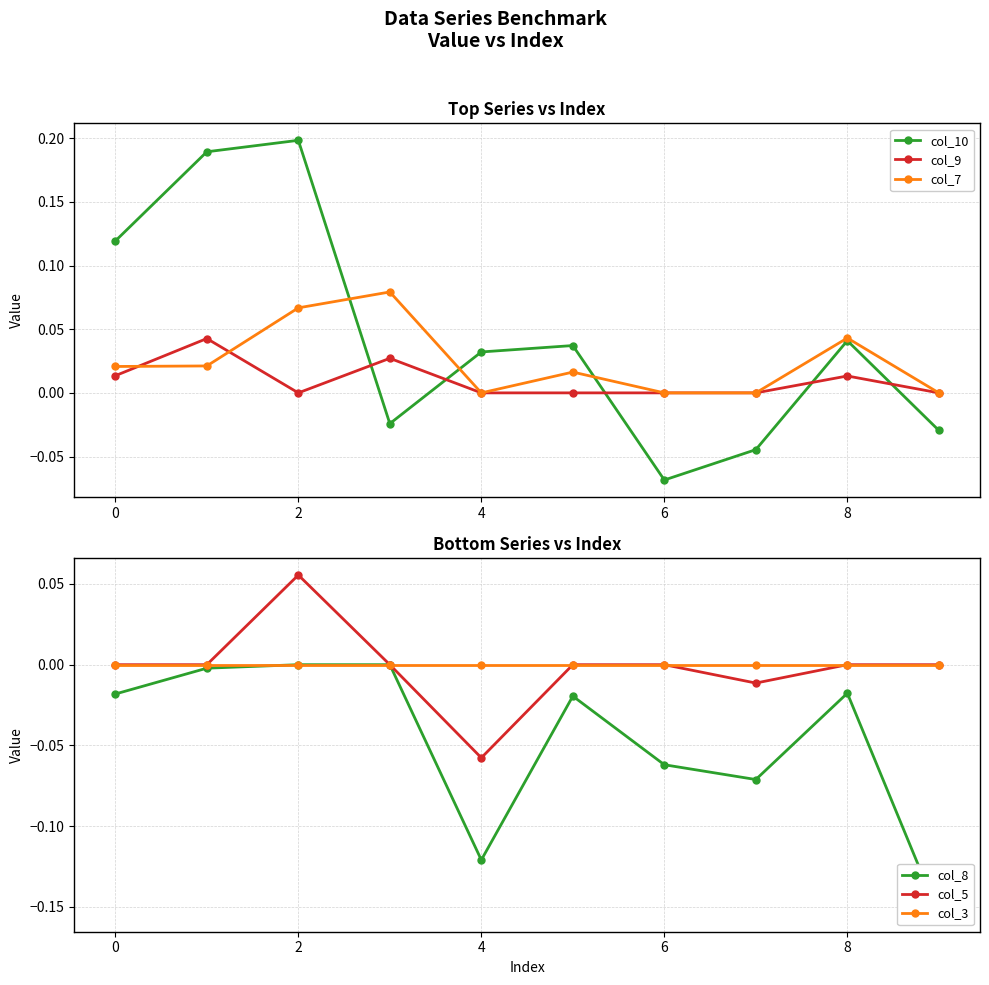

True or false: col_9 and col_10 cross at least once.

True